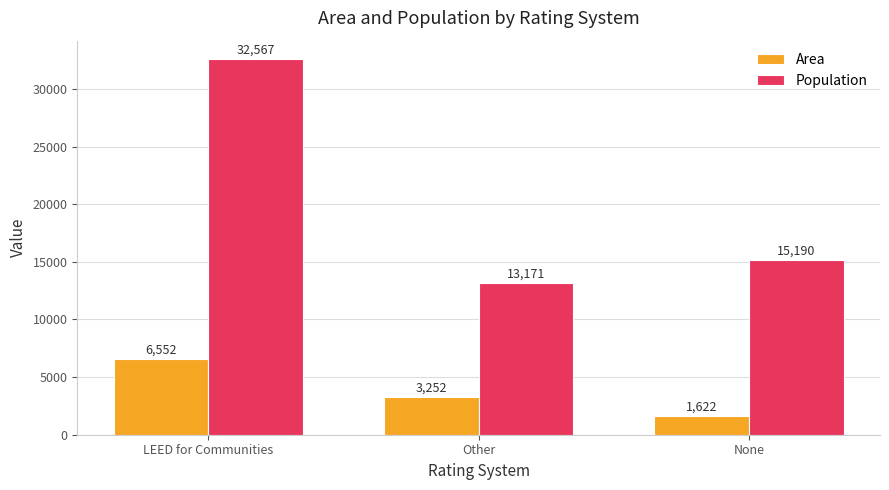

What is the sum of the Area values at Other and None?

4874